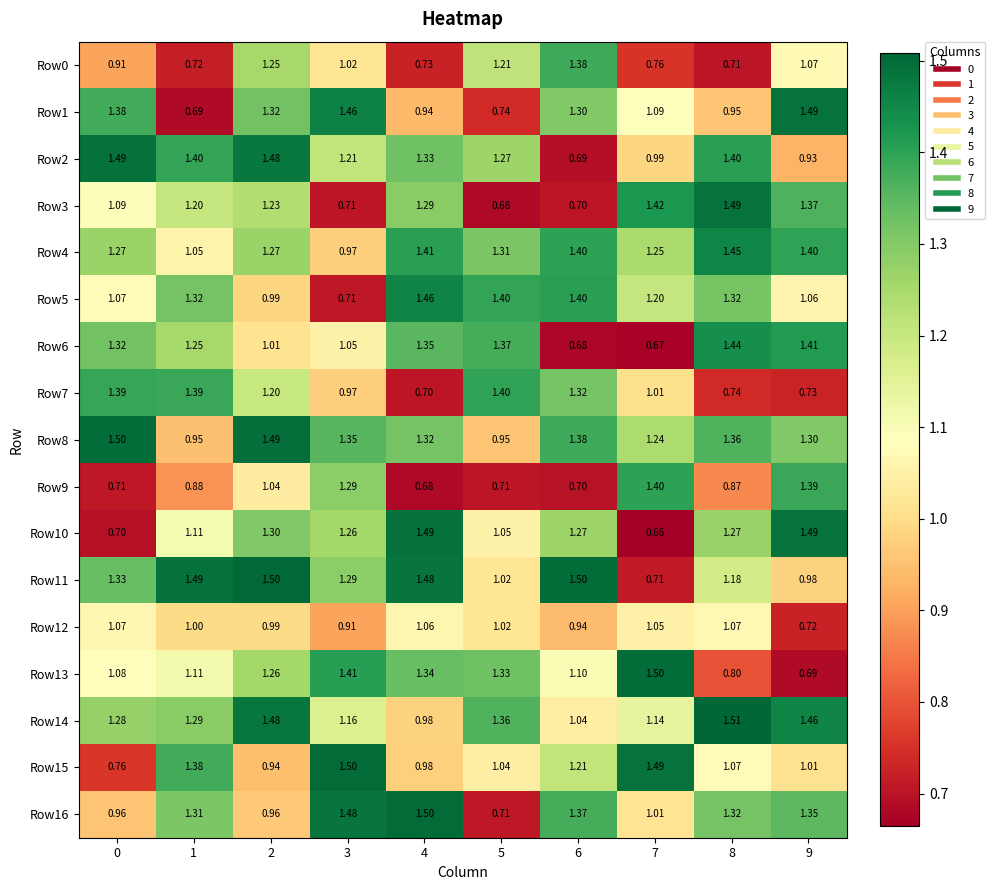

How many data points does each series have?

10